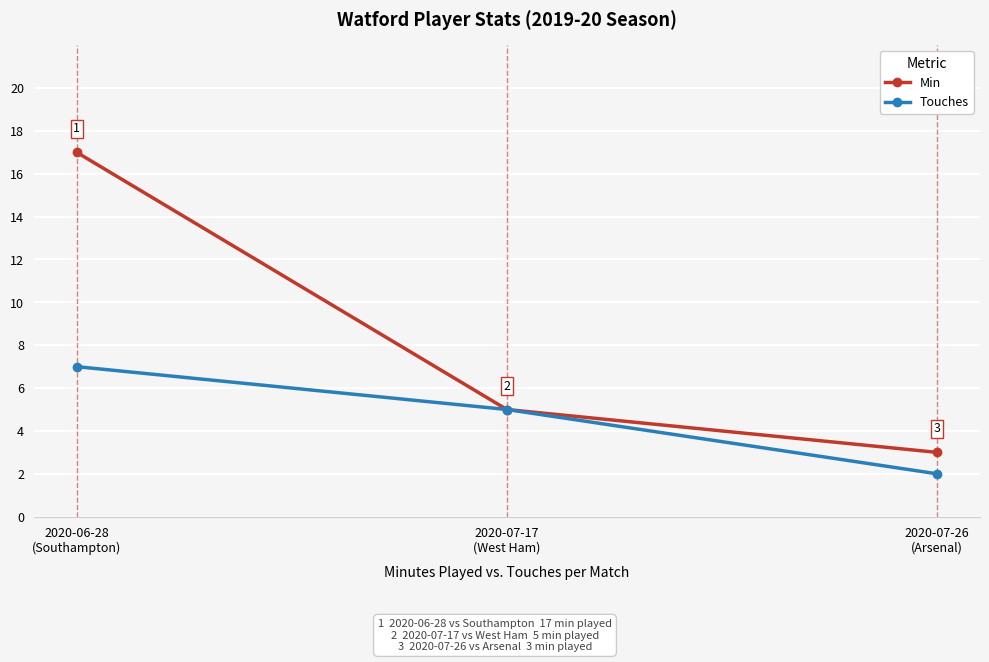

How many categories are shown in the chart?

3